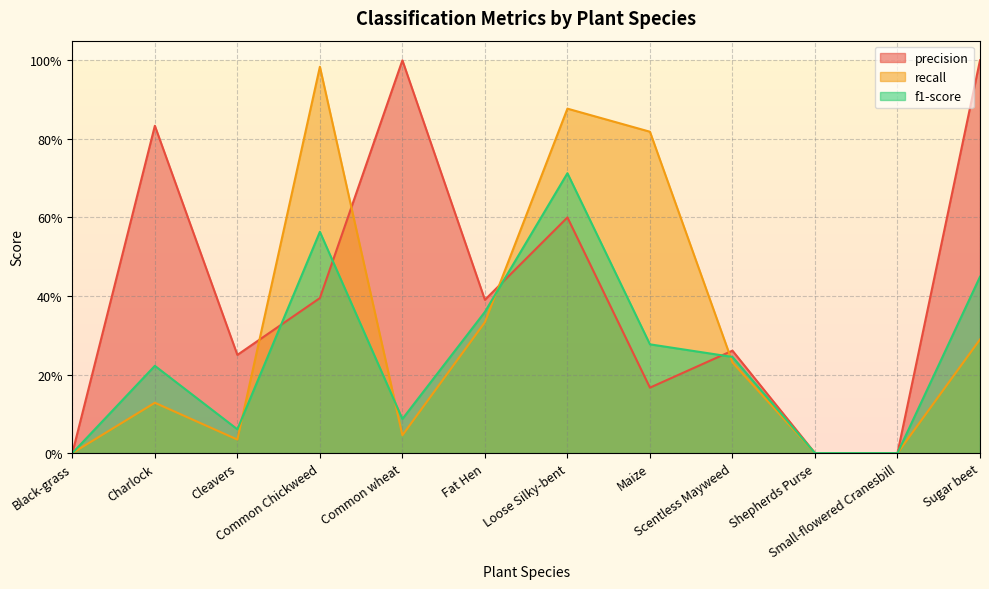

In recall, how many points are higher than both neighbors (excluding endpoints)?

3